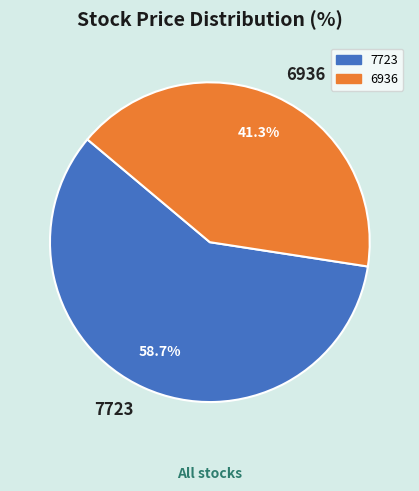

Do 7723 and 6936 together represent more than half of the pie?

Yes